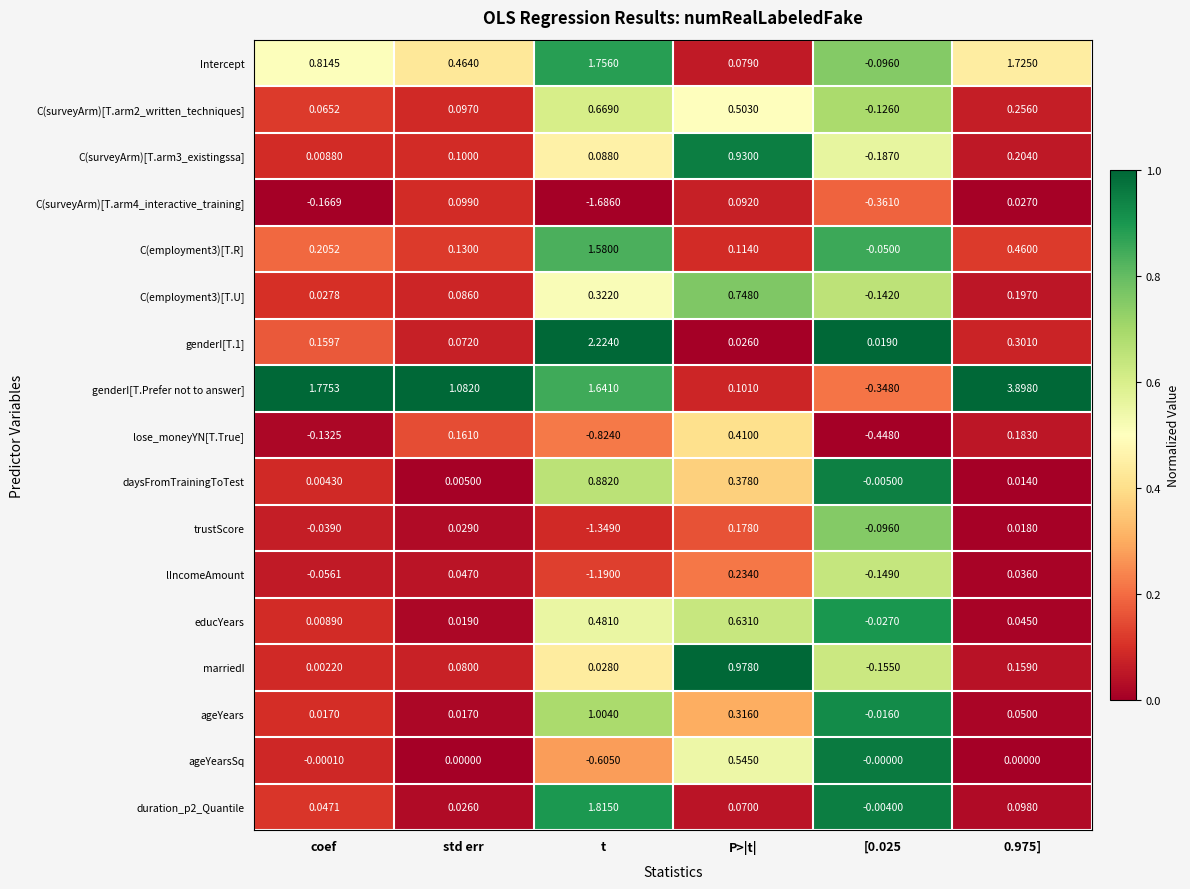

At which label does lose_moneyYN[T.True] first exceed 0?

std err